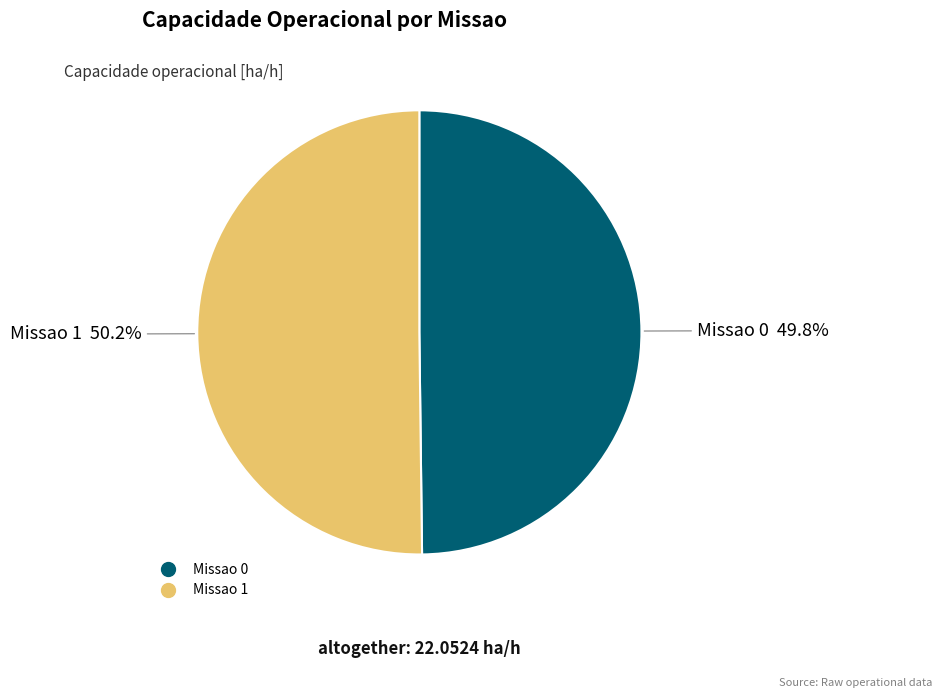

Is there any slice that represents more than half of the pie?

Yes